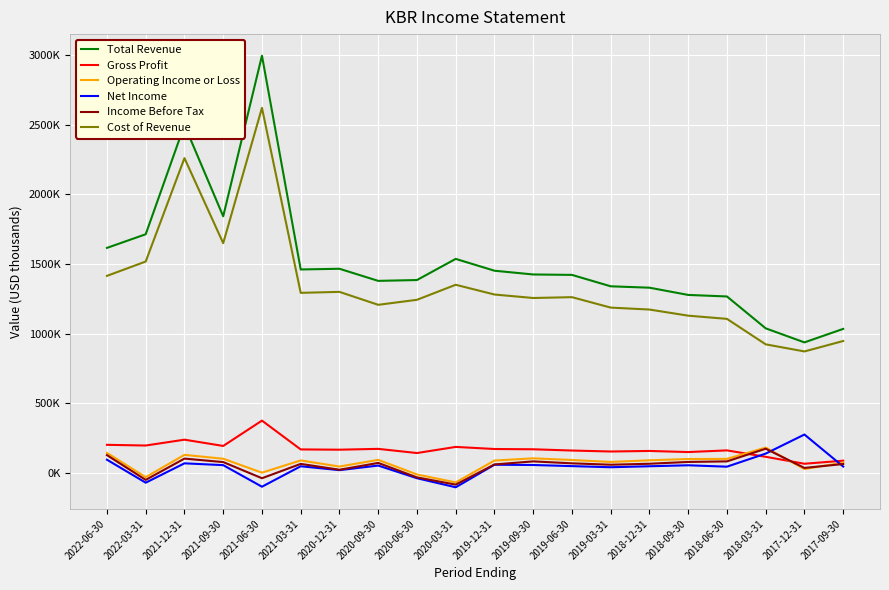

Does the chart display data point markers on the line(s)?

No